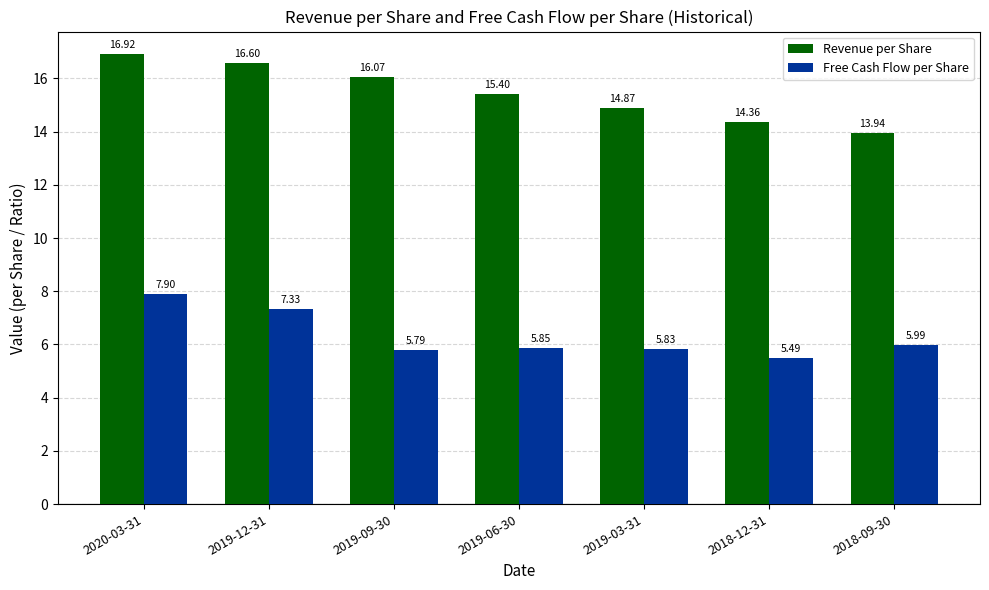

Is it true that Revenue per Share equals 14.4 at 2018-12-31?

True